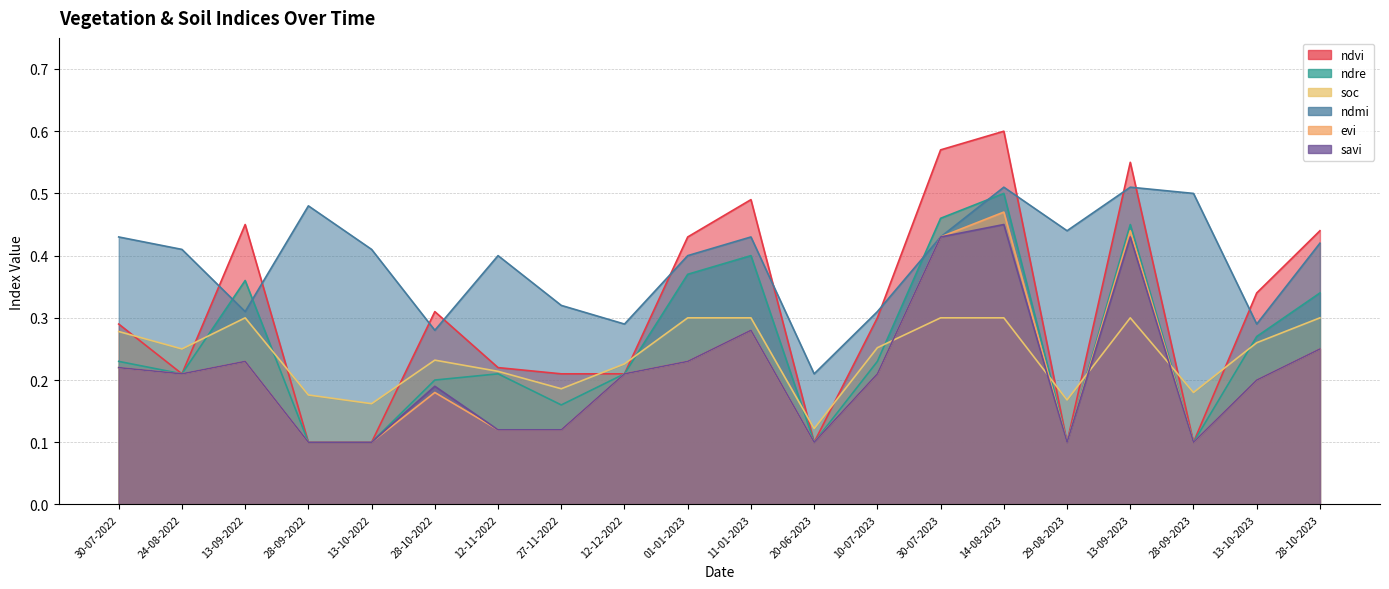

What is the difference between the ndre values at 12-12-2022 and 30-07-2023?

0.2